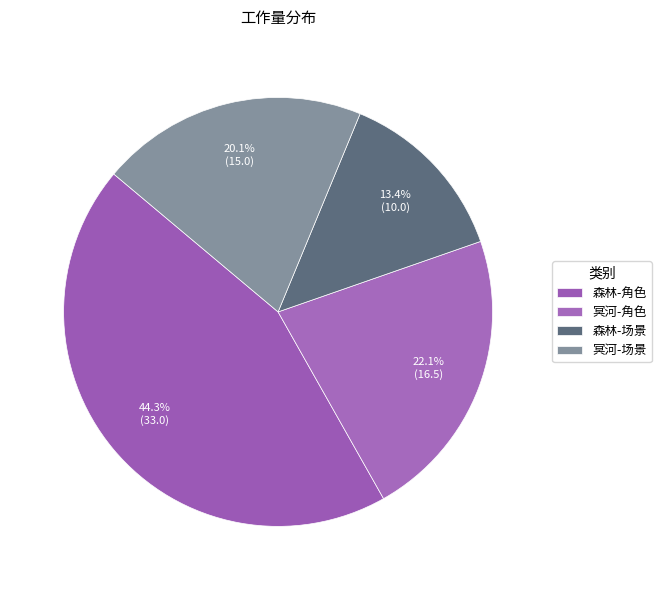

Count the number of slices in the pie.

4